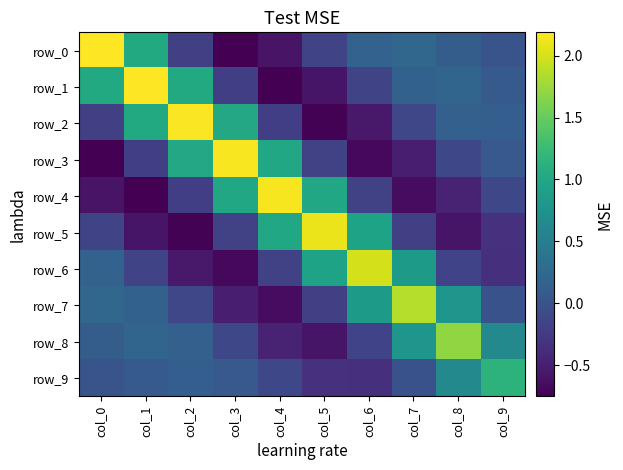

Is it true that row_2 equals -0.2 at col_4?

True